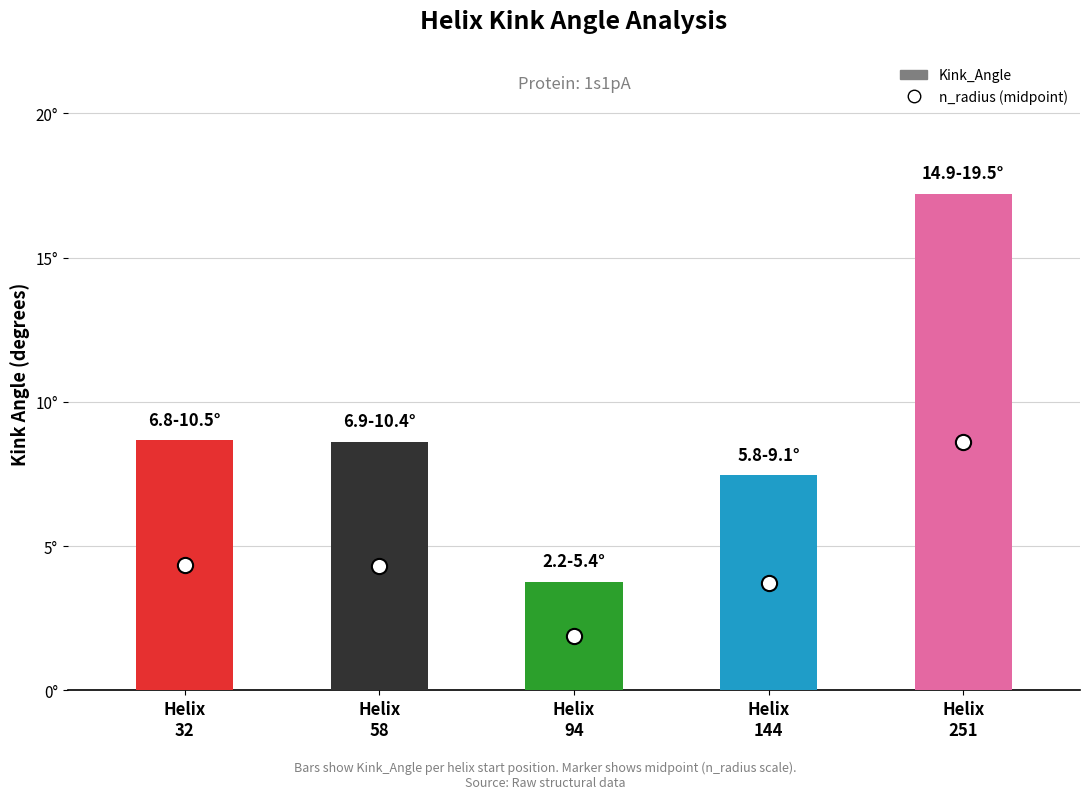

Which series contains the highest Y value?

Kink_Angle